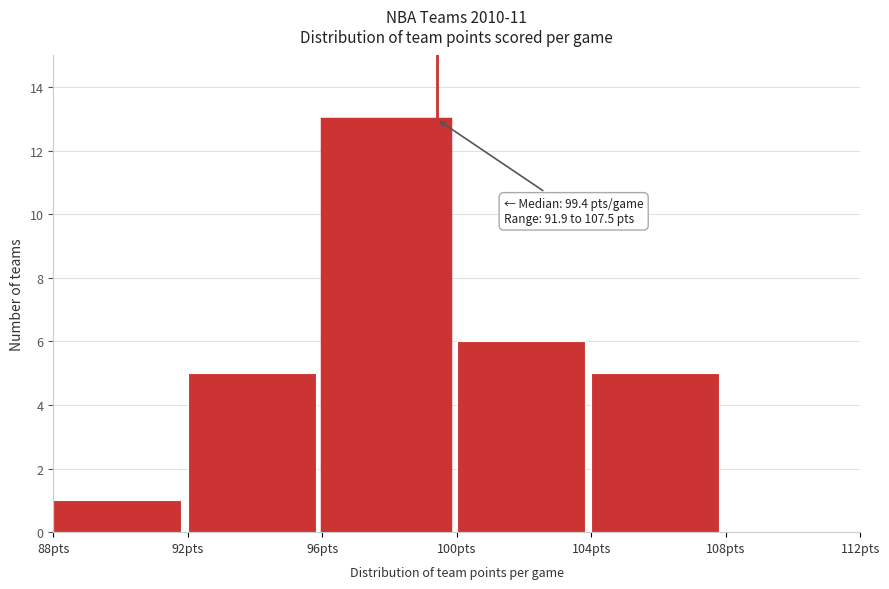

Which range on the x-axis has the tallest bar?

96 to 100